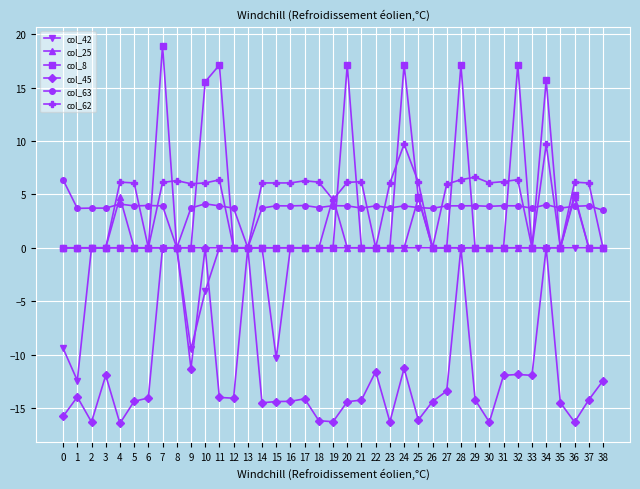

What is the total value across all series at 7?

29.0